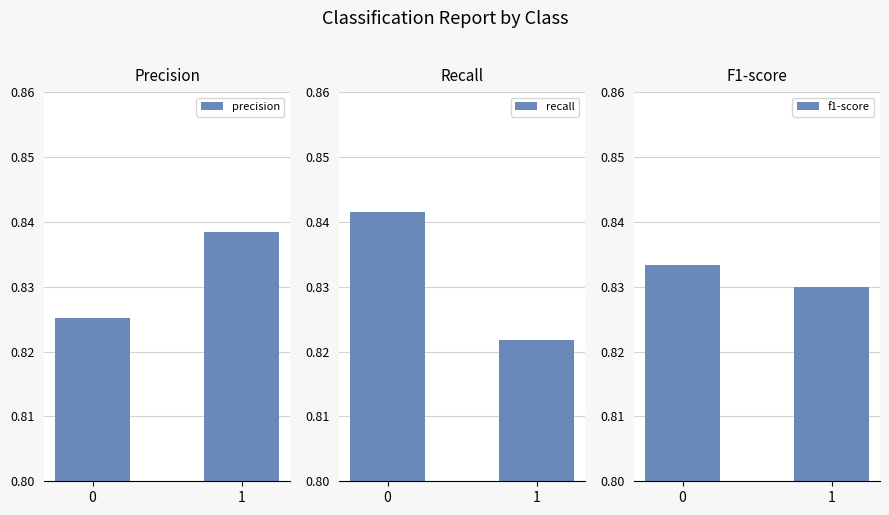

What is the maximum value shown in the chart?

0.8